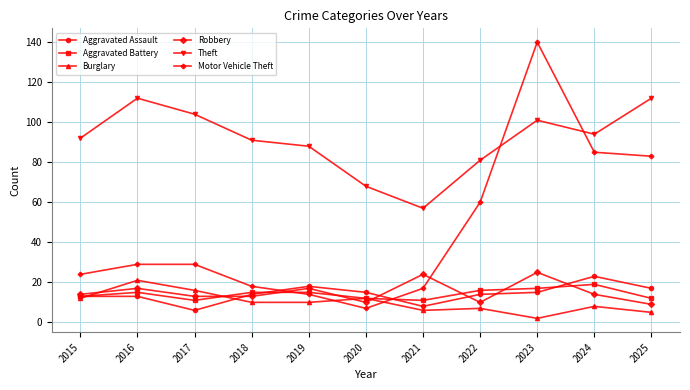

What is the average value of the Aggravated Battery series?

14